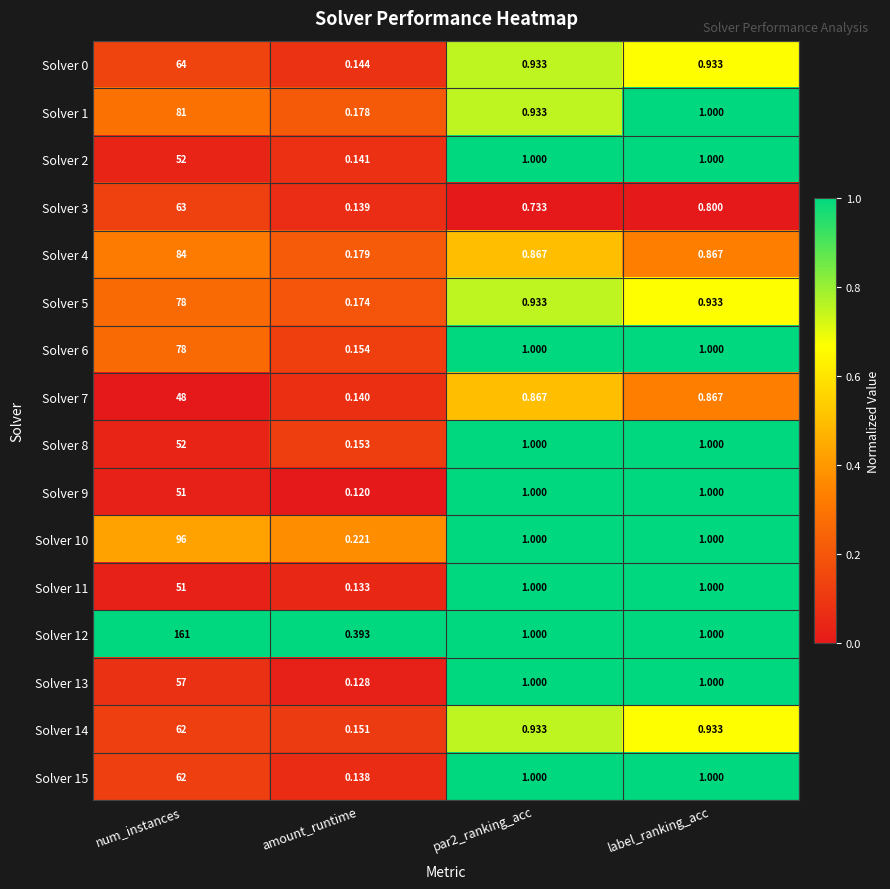

At which label does Solver 4 reach its peak?

num_instances